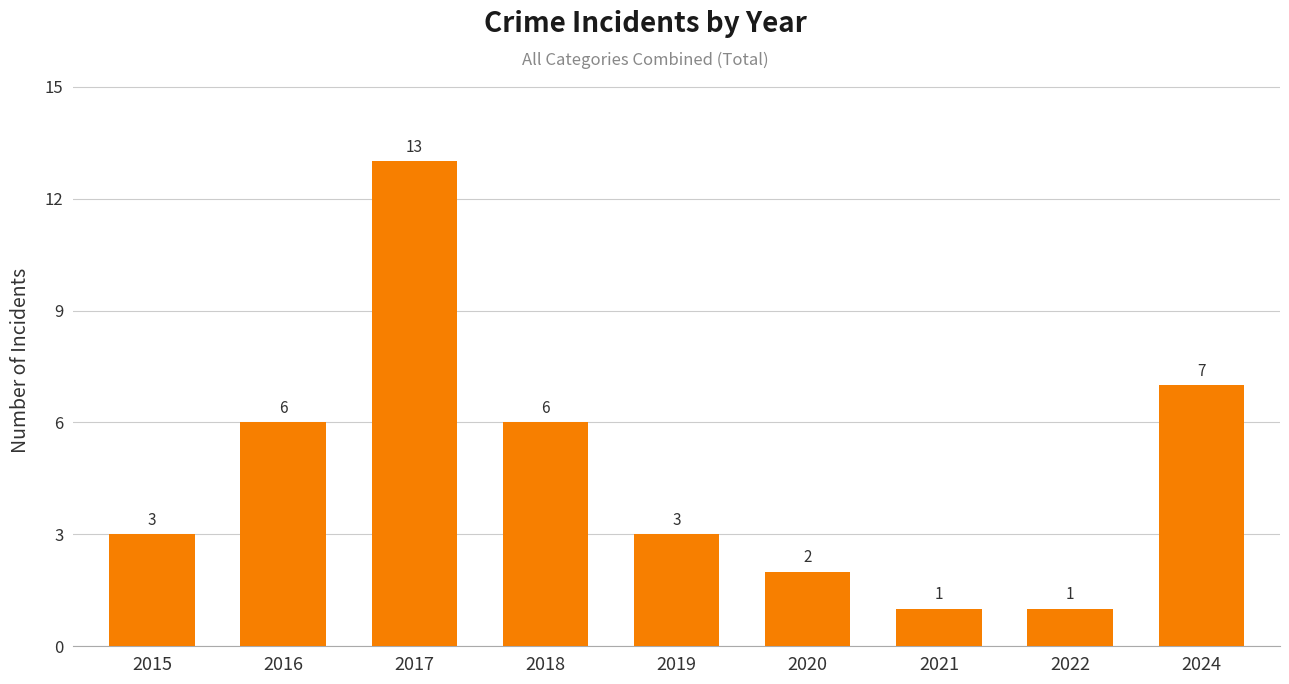

What is the ratio of the value at 2019 to the value at 2017?

0.2